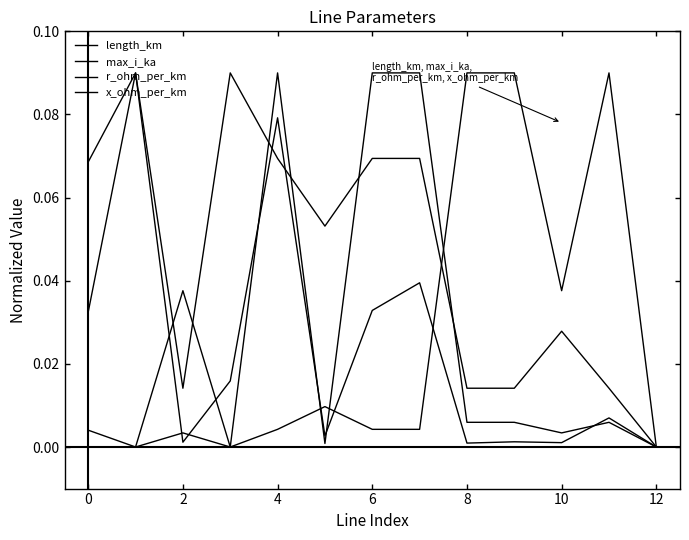

What is the difference between the maximum and minimum values in the r_ohm_per_km series?

0.1